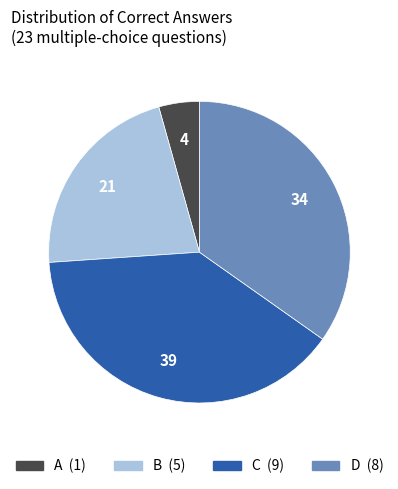

Combined, do C and A account for over 50%?

No